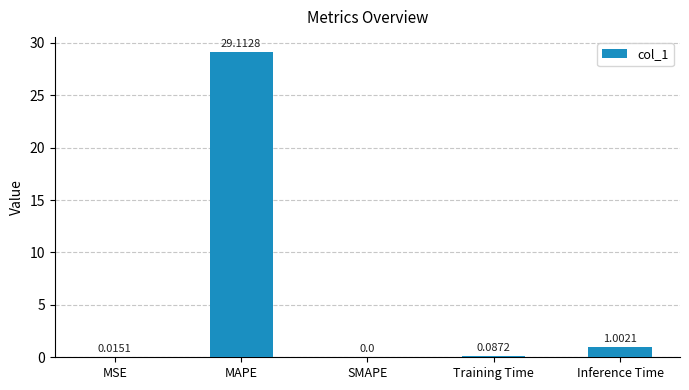

What is the sum of all values?

30.2